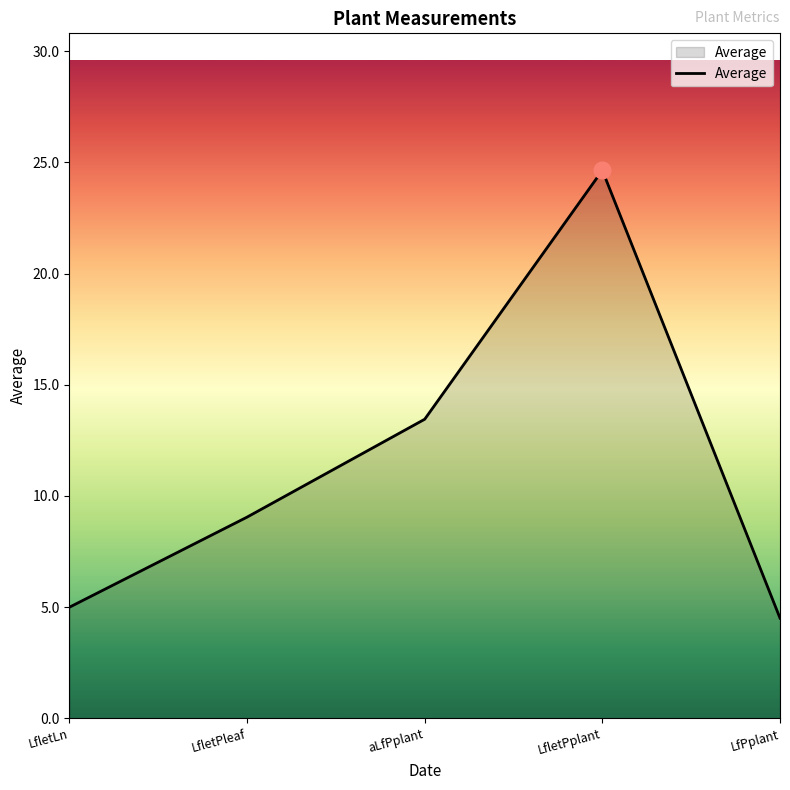

At which label is the value closest to 14?

aLfPplant